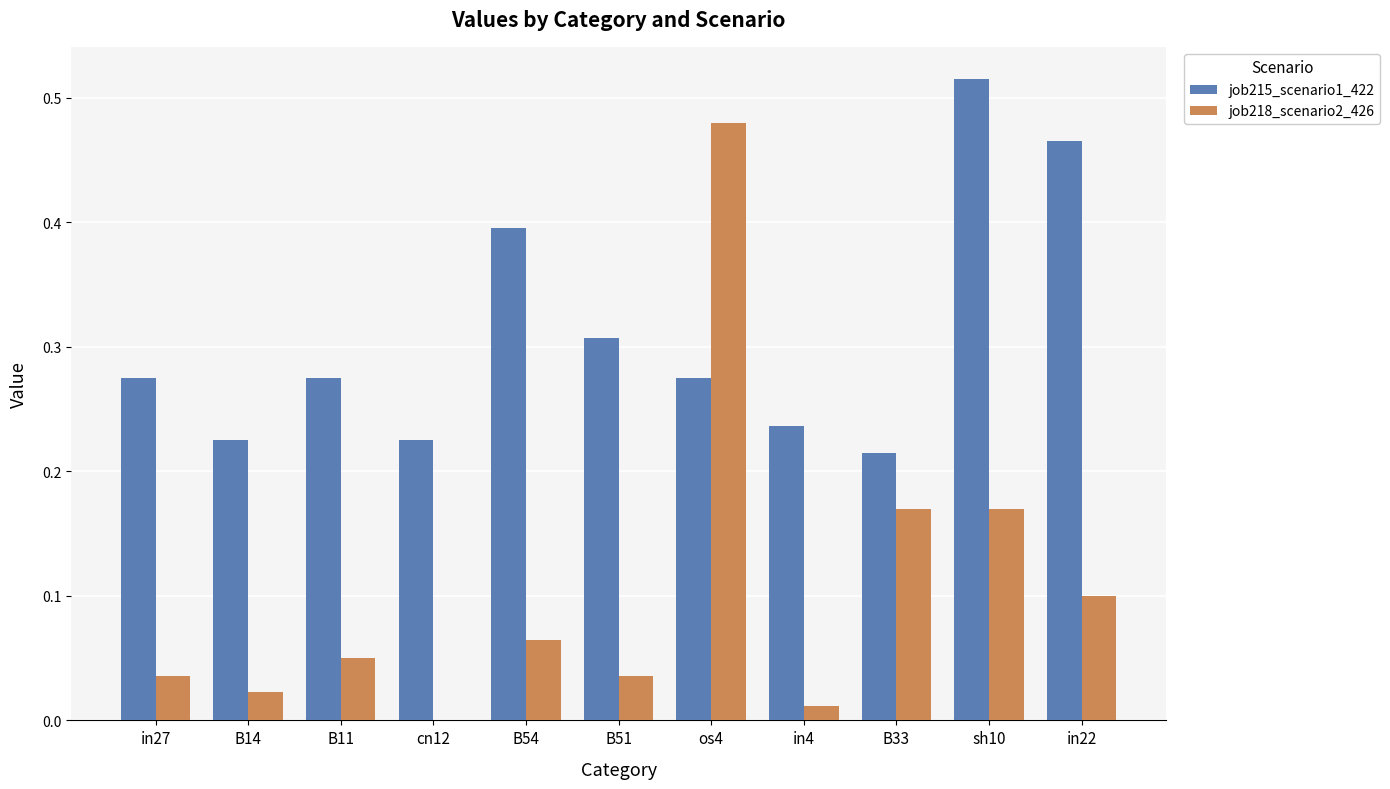

True or false: job218_scenario2_426 has a value of 0.0 at cn12.

True